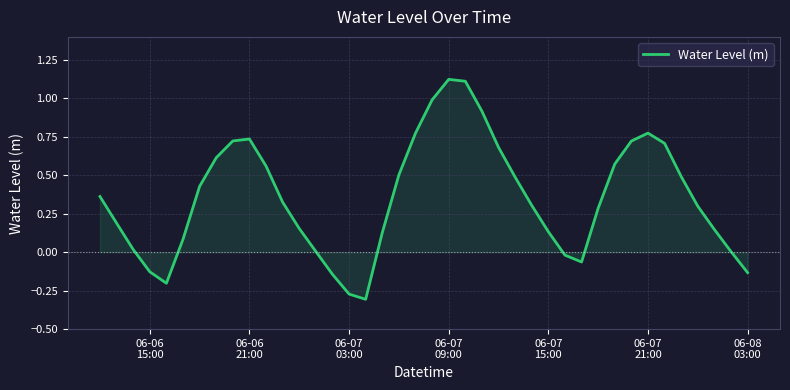

What is the difference between the maximum and minimum values?

1.4